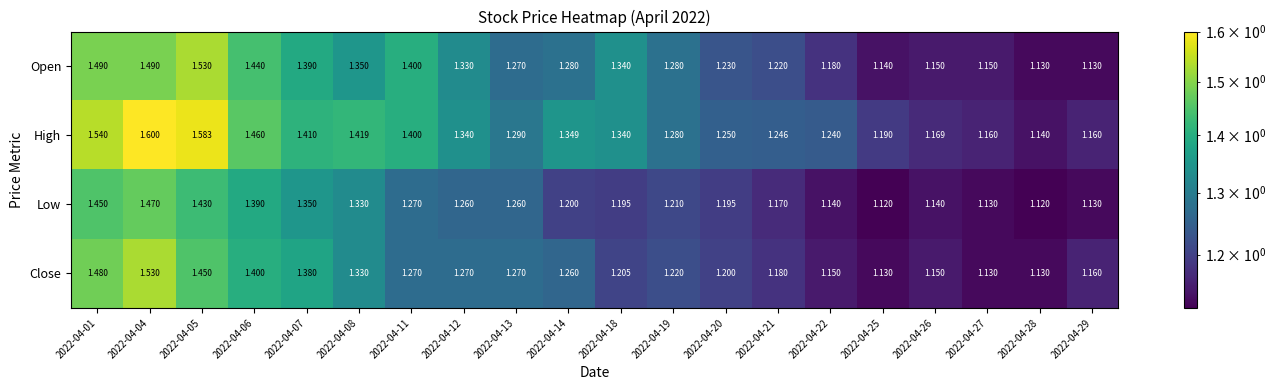

Is the value of Low at 2022-04-06 greater than the value of High at 2022-04-04?

No